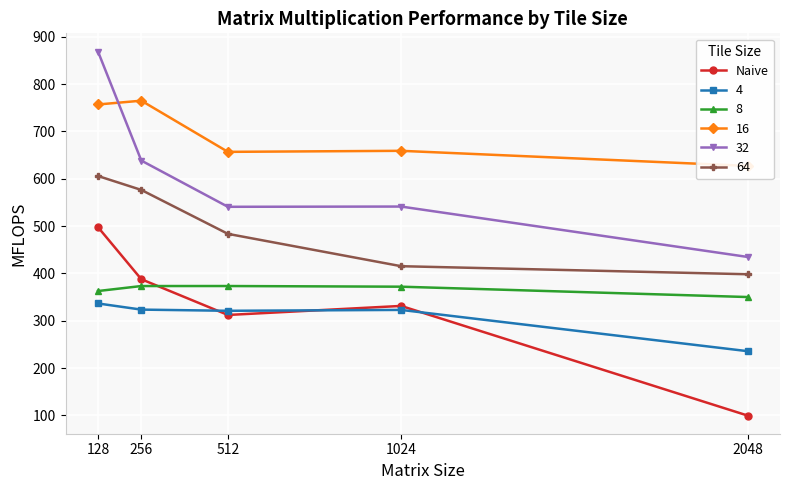

What is the change in value from 512 to 2048?

-212.4